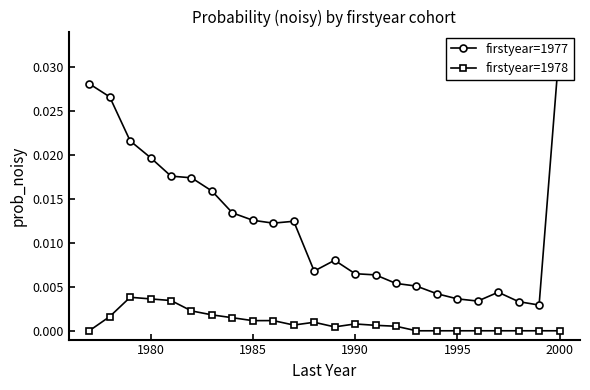

True or false: firstyear=1978 has more than 2 interior local peaks.

True